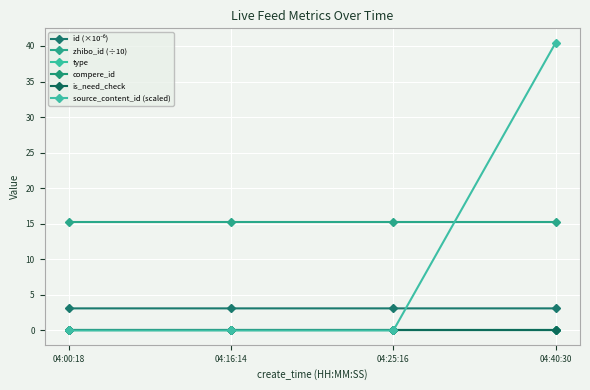

At how many categories does at least one series exceed 9?

4